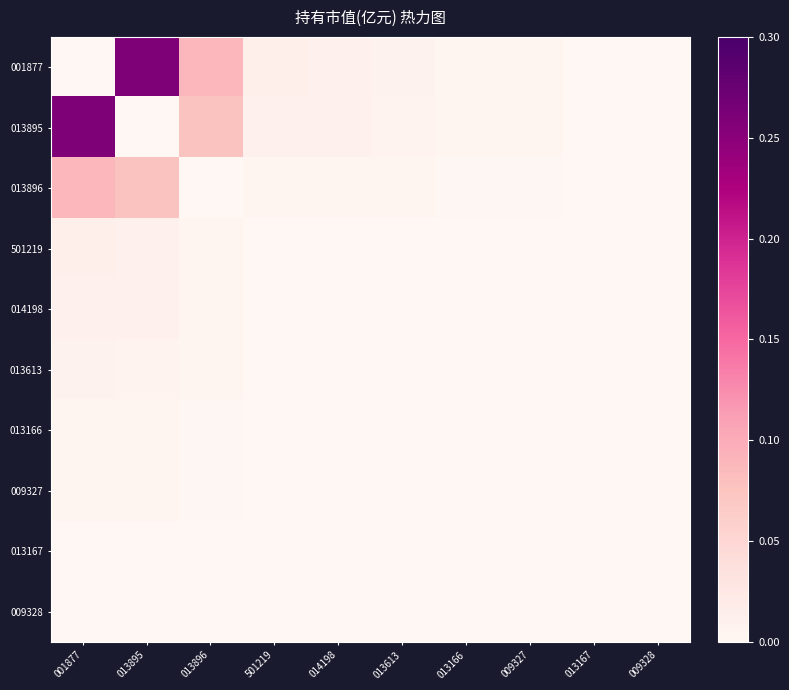

Count the number of categories in the chart.

10